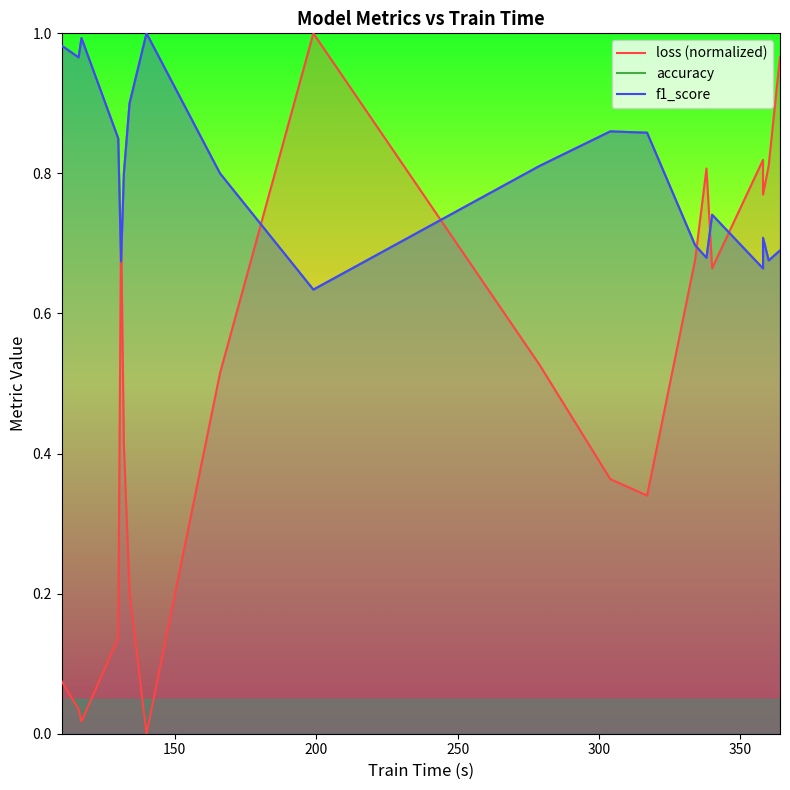

The value of loss (normalized) at 100 is 0.1. True or false?

False